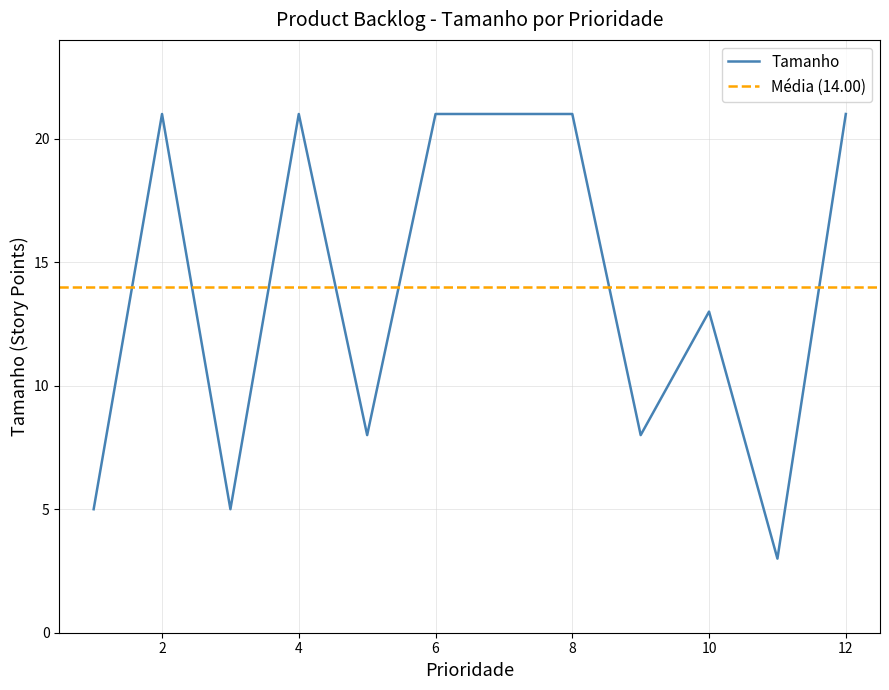

What is the highest value of the Tamanho series?

21